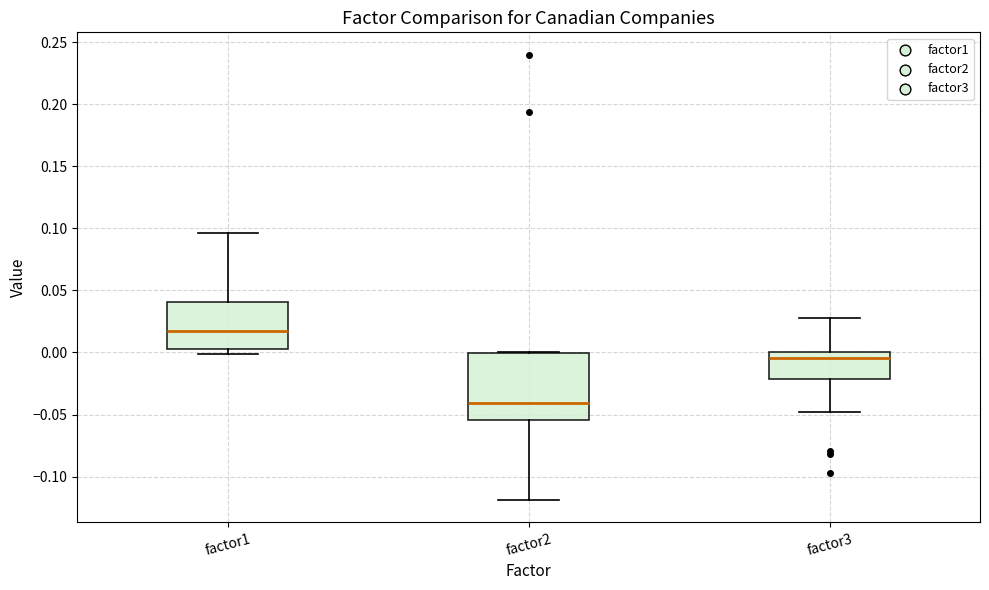

Which box has the lowest median line?

factor2